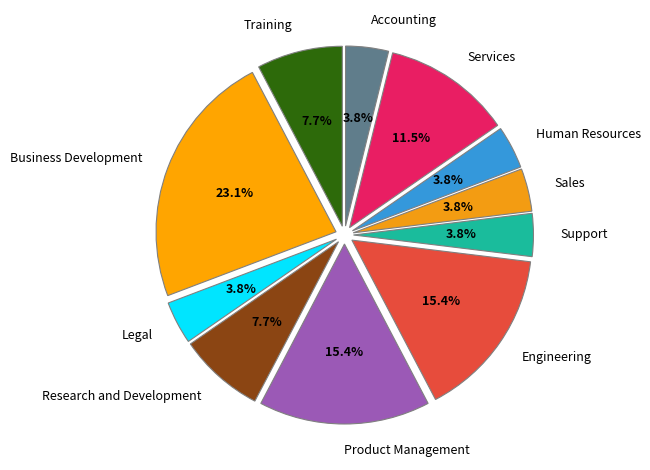

Is there a majority slice in this chart?

No